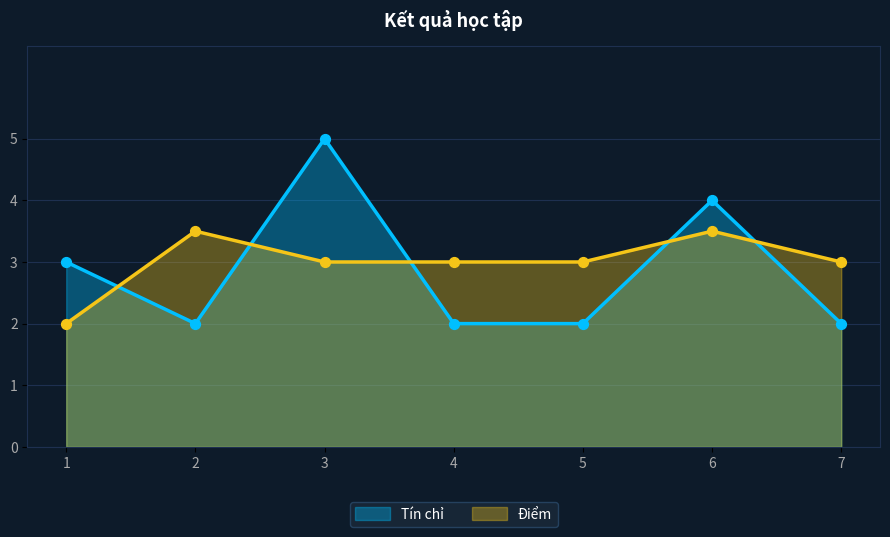

Which series contains the lowest Y value?

Tín chỉ